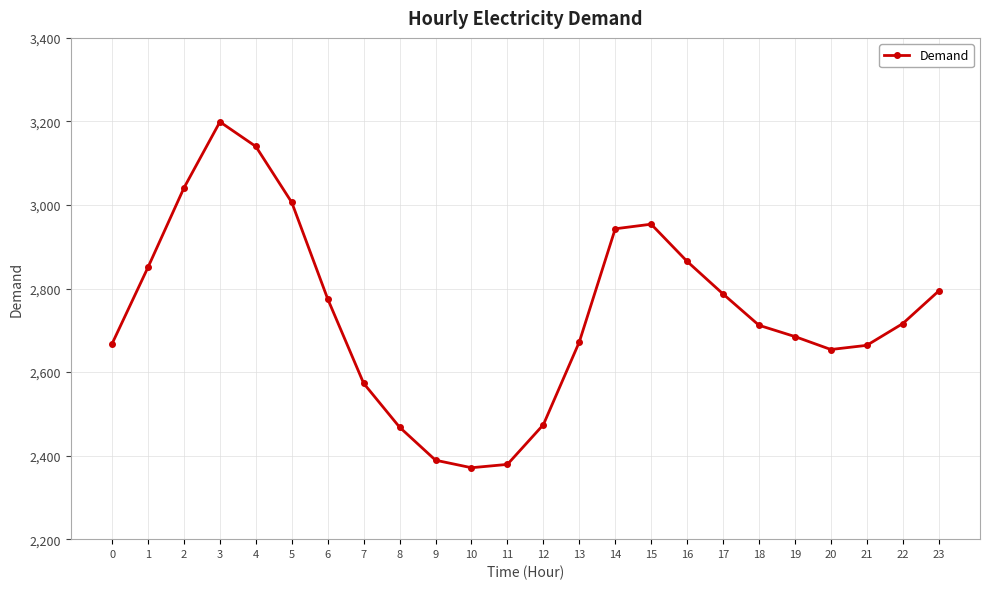

True or false: the data shows 3736 at 19.

False